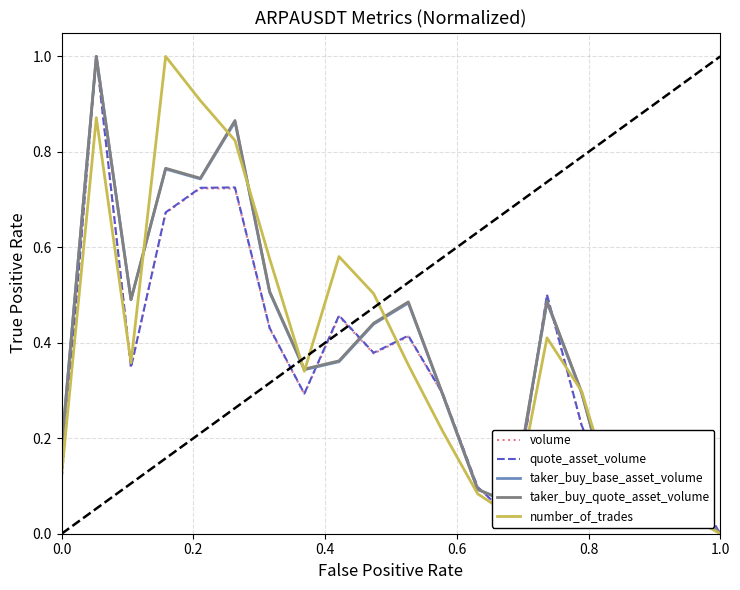

What is the highest value of the number_of_trades series?

1.0